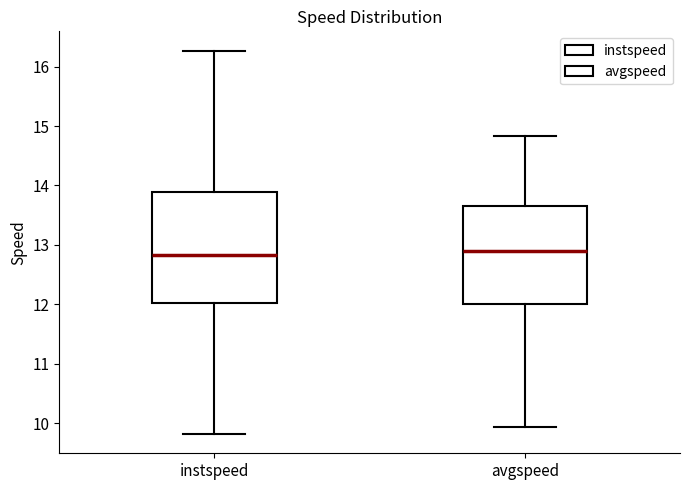

Where is the lower edge of the box for instspeed on the y-axis? The values are not printed on the chart, so give them approximately, as read against the axis.

12.0